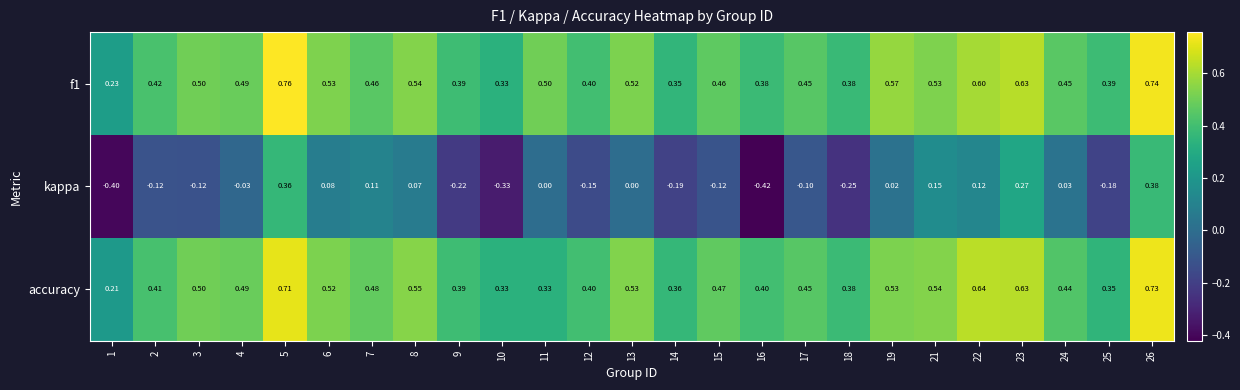

Is the value of f1 at 21 greater than the value of kappa at 7?

Yes